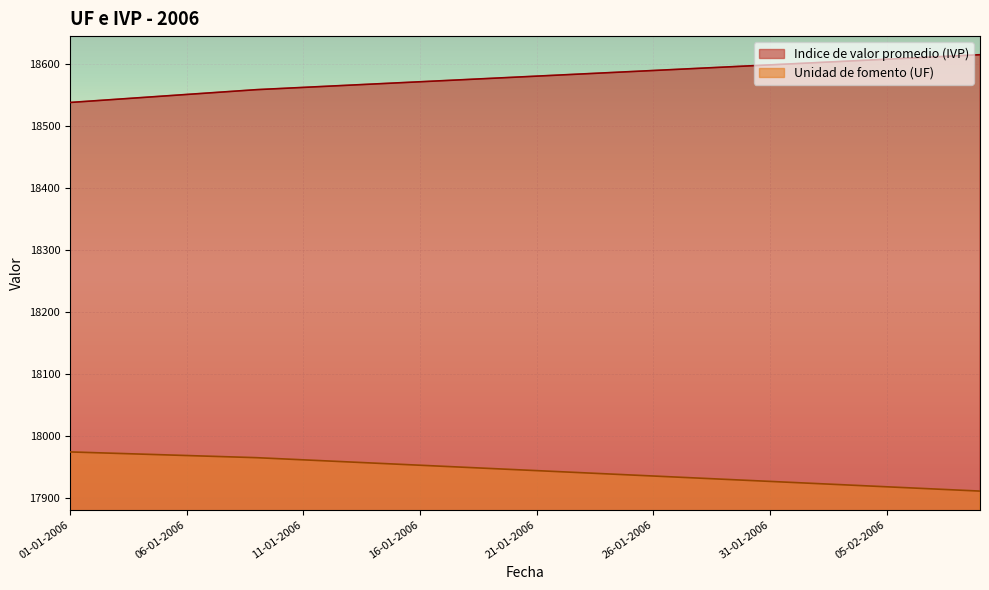

Reading left to right, list all the values displayed in this chart.

Indice de valor promedio (IVP): 01-01-2006=18537.3	02-01-2006=18539.8	03-01-2006=18542.4	04-01-2006=18545.0	05-01-2006=18547.6	06-01-2006=18550.2	07-01-2006=18552.8	08-01-2006=18555.3	09-01-2006=18557.9	10-01-2006=18559.8	11-01-2006=18561.6	12-01-2006=18563.4	13-01-2006=18565.2	14-01-2006=18567.0	15-01-2006=18568.8	16-01-2006=18570.7	17-01-2006=18572.5	18-01-2006=18574.3	19-01-2006=18576.1	20-01-2006=18577.9	21-01-2006=18579.7	22-01-2006=18581.5	23-01-2006=18583.4	24-01-2006=18585.2	25-01-2006=18587.0	26-01-2006=18588.8	27-01-2006=18590.6	28-01-2006=18592.5	29-01-2006=18594.3	30-01-2006=18596.1	31-01-2006=18597.9	01-02-2006=18599.7	02-02-2006=18601.5	03-02-2006=18603.4	04-02-2006=18605.2	05-02-2006=18607.0	06-02-2006=18608.8	07-02-2006=18610.7	08-02-2006=18612.5	09-02-2006=18614.3
Unidad de fomento (UF): 01-01-2006=17973.7	02-01-2006=17972.5	03-01-2006=17971.3	04-01-2006=17970.2	05-01-2006=17969.0	06-01-2006=17967.8	07-01-2006=17966.7	08-01-2006=17965.5	09-01-2006=17964.4	10-01-2006=17962.6	11-01-2006=17960.9	12-01-2006=17959.2	13-01-2006=17957.4	14-01-2006=17955.7	15-01-2006=17953.9	16-01-2006=17952.2	17-01-2006=17950.5	18-01-2006=17948.7	19-01-2006=17947.0	20-01-2006=17945.2	21-01-2006=17943.5	22-01-2006=17941.8	23-01-2006=17940.0	24-01-2006=17938.3	25-01-2006=17936.5	26-01-2006=17934.8	27-01-2006=17933.1	28-01-2006=17931.3	29-01-2006=17929.6	30-01-2006=17927.8	31-01-2006=17926.1	01-02-2006=17924.4	02-02-2006=17922.6	03-02-2006=17920.9	04-02-2006=17919.2	05-02-2006=17917.4	06-02-2006=17915.7	07-02-2006=17914.0	08-02-2006=17912.2	09-02-2006=17910.5